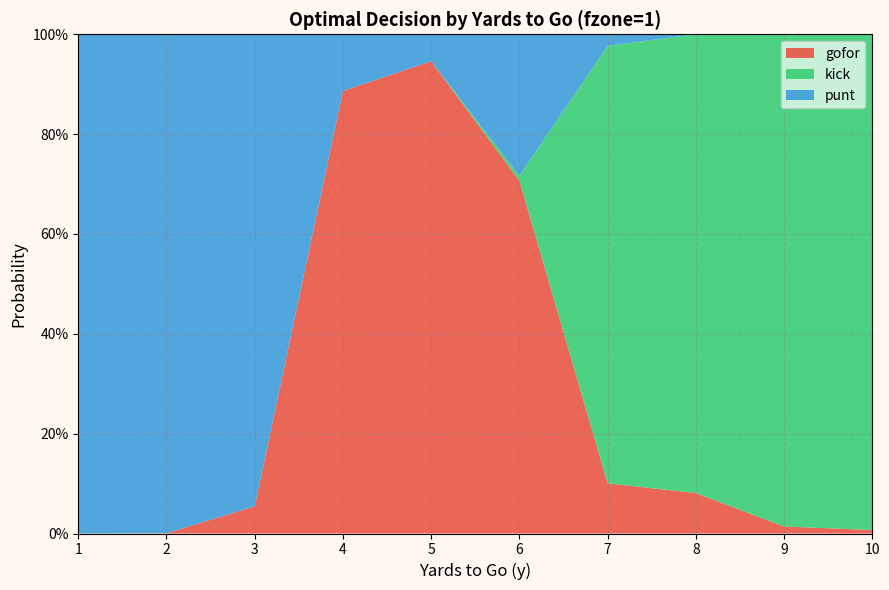

Reading left to right, transcribe all the data shown in this chart.

gofor: 1=0.0	2=0.0	3=0.1	4=0.9	5=0.9	6=0.7	7=0.1	8=0.1	9=0.0	10=0.0
kick: 1=0.0	2=0.0	3=0.0	4=0.0	5=0.0	6=0.0	7=0.9	8=0.9	9=1.0	10=1.0
punt: 1=1.0	2=1.0	3=0.9	4=0.1	5=0.1	6=0.3	7=0.0	8=0.0	9=0.0	10=0.0